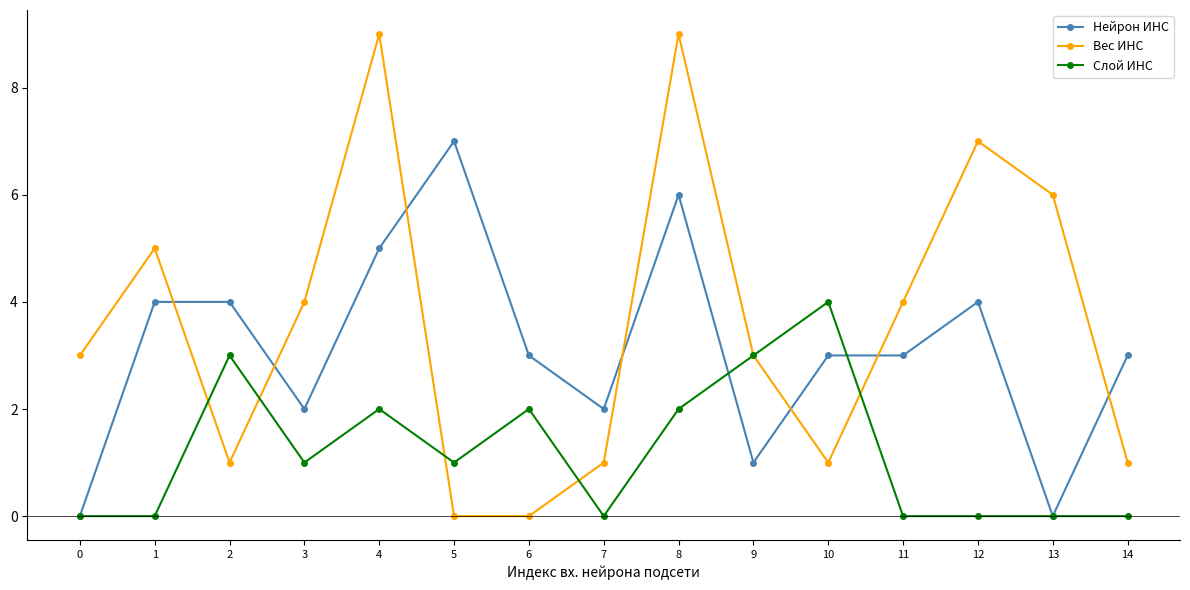

Where does the Слой ИНС series first go above 1?

2